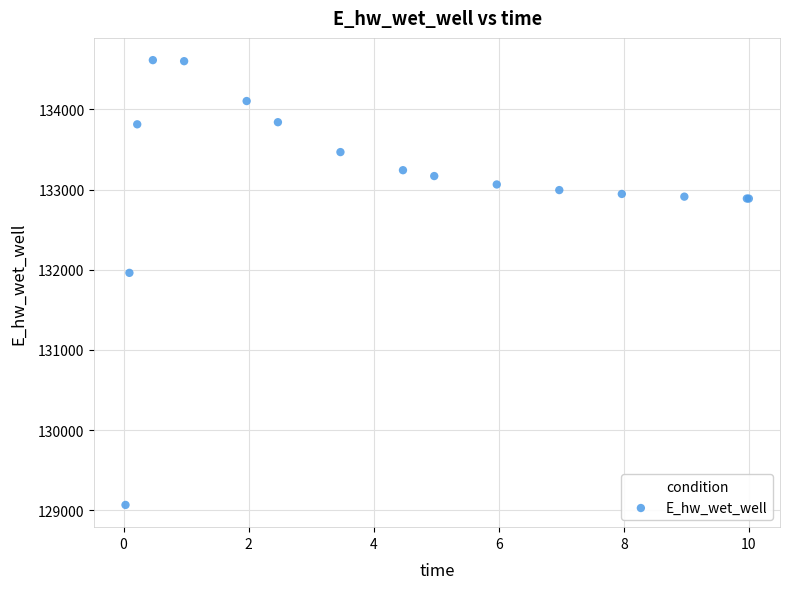

What Y value in the scatter plot is closest to 131840?

131960.8